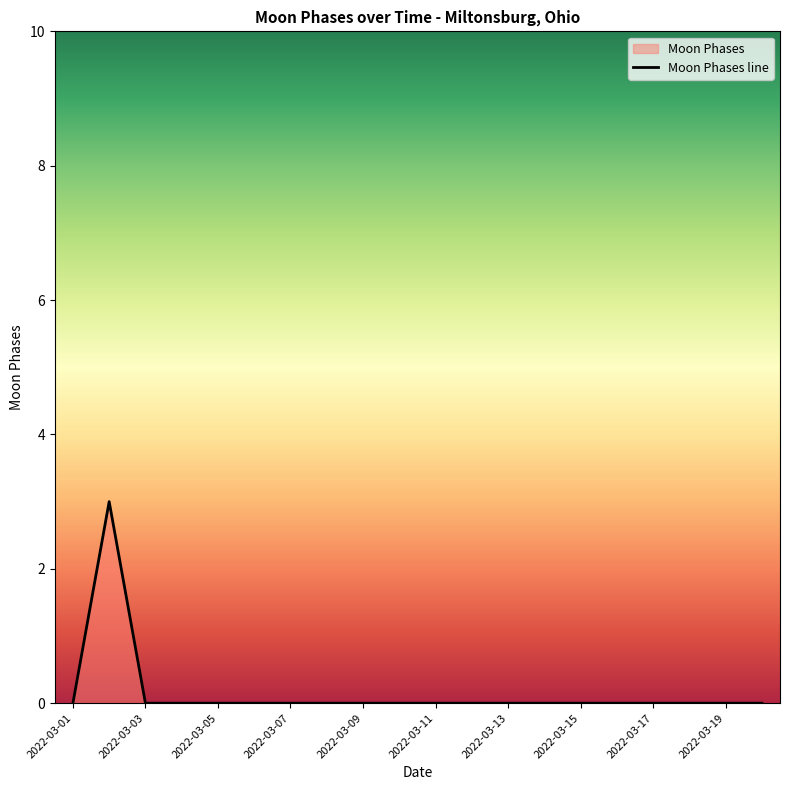

What is the sum of all values?

3